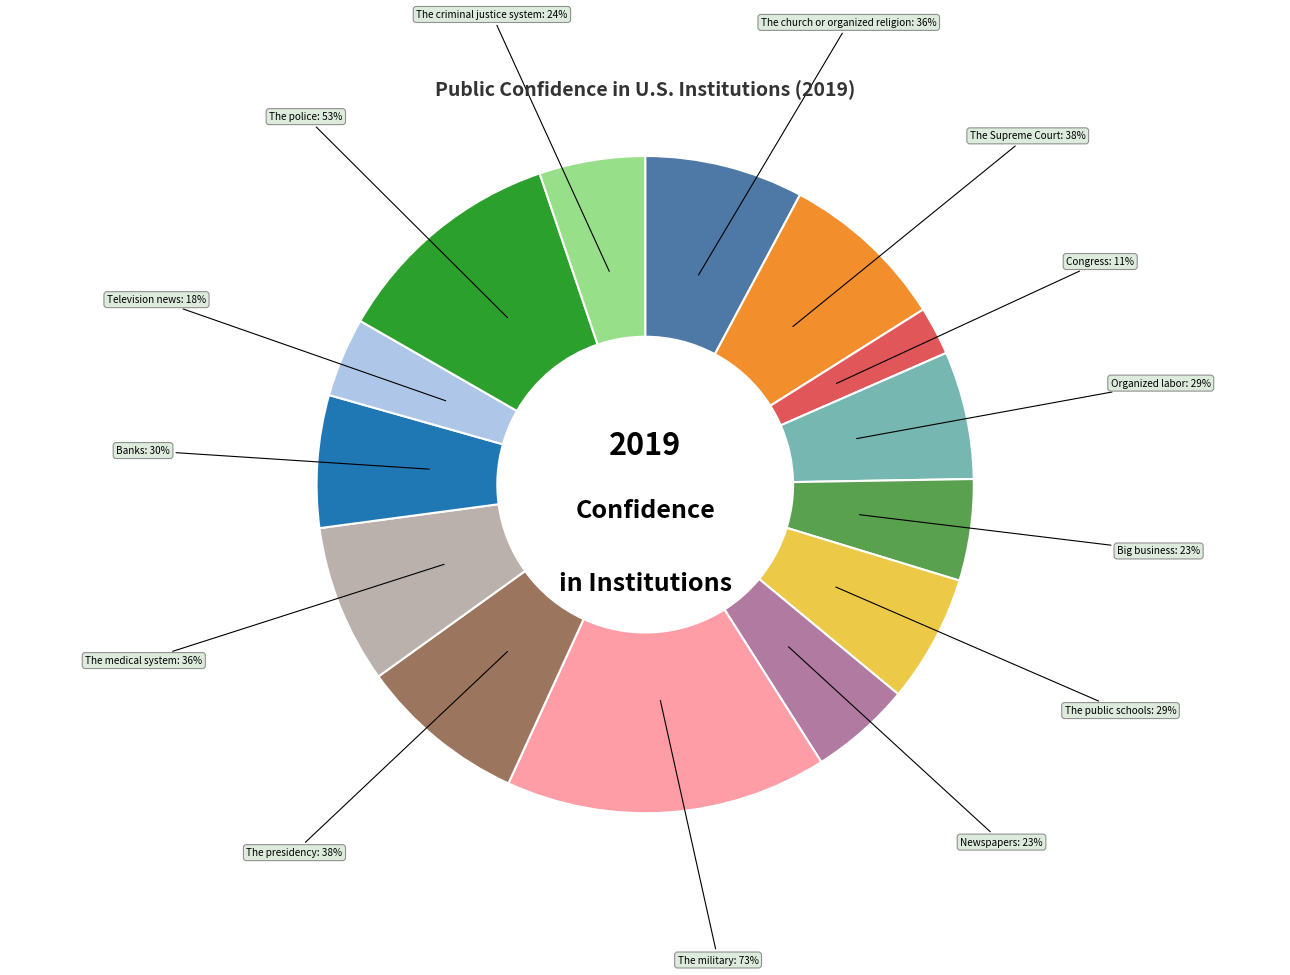

To the nearest percent, what percentage of the pie is The criminal justice system?

5%